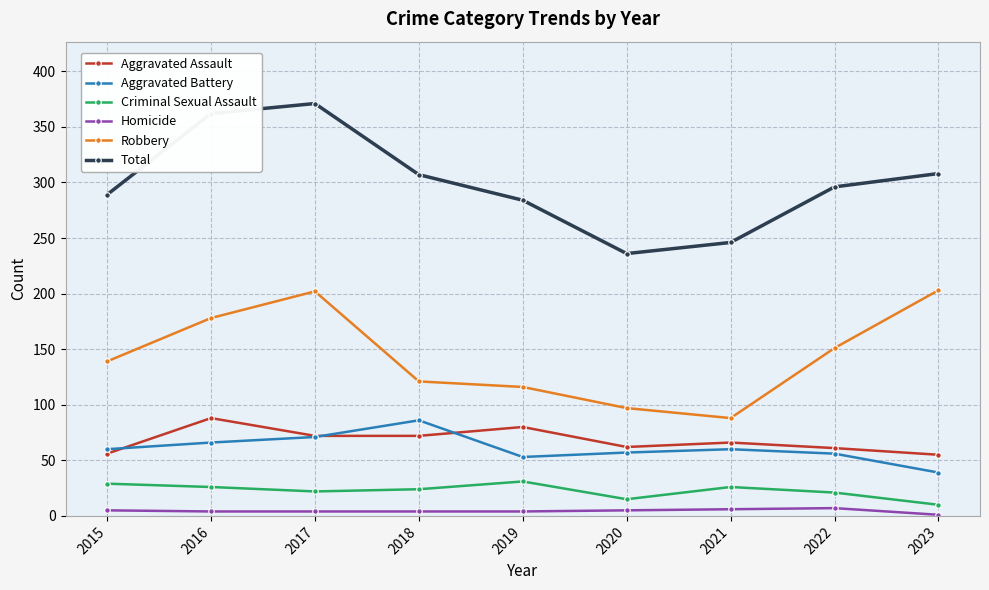

What is the total value across all series at 2022?

592